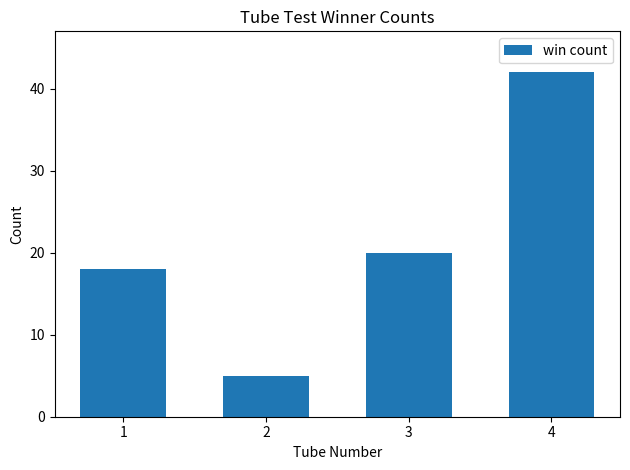

True or false: the data shows 34 at 3.

False